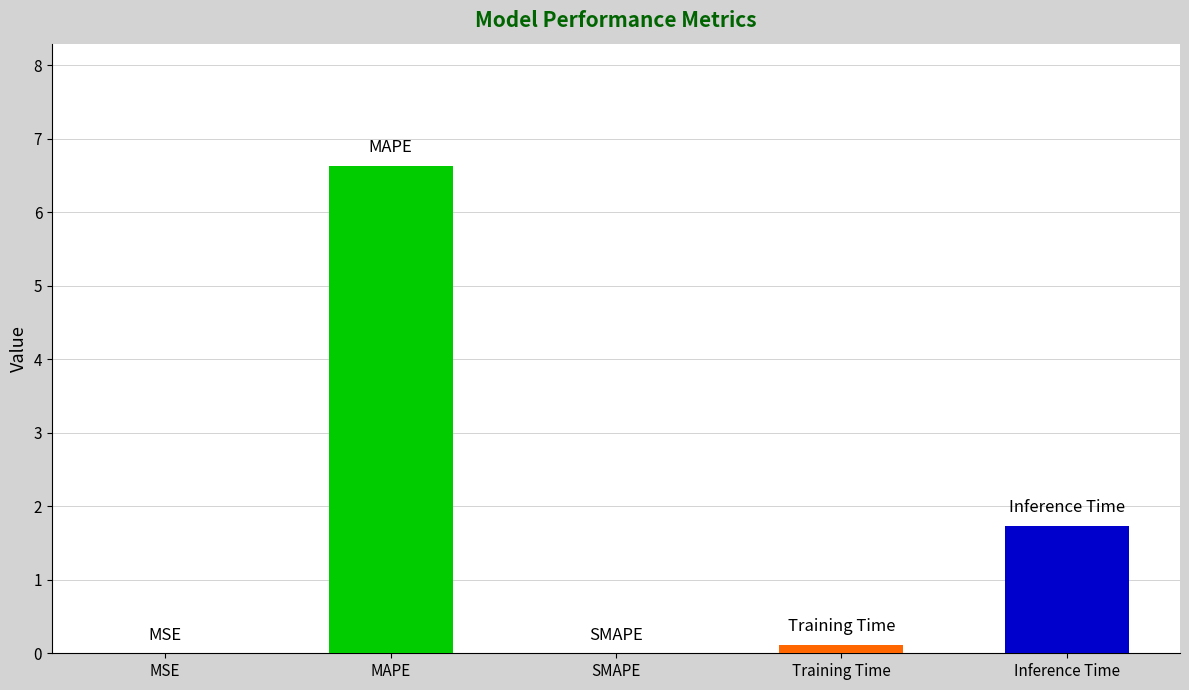

Which label corresponds to the largest value in the chart?

MAPE